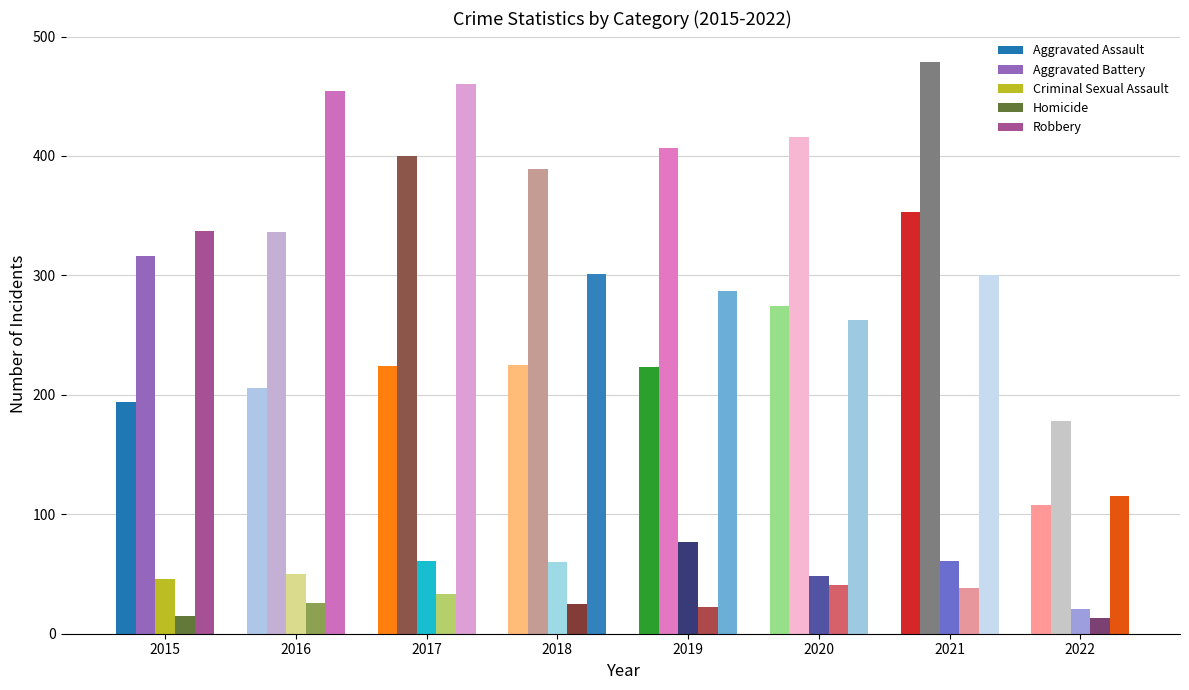

What is the difference between the highest and lowest values at 2017?

427